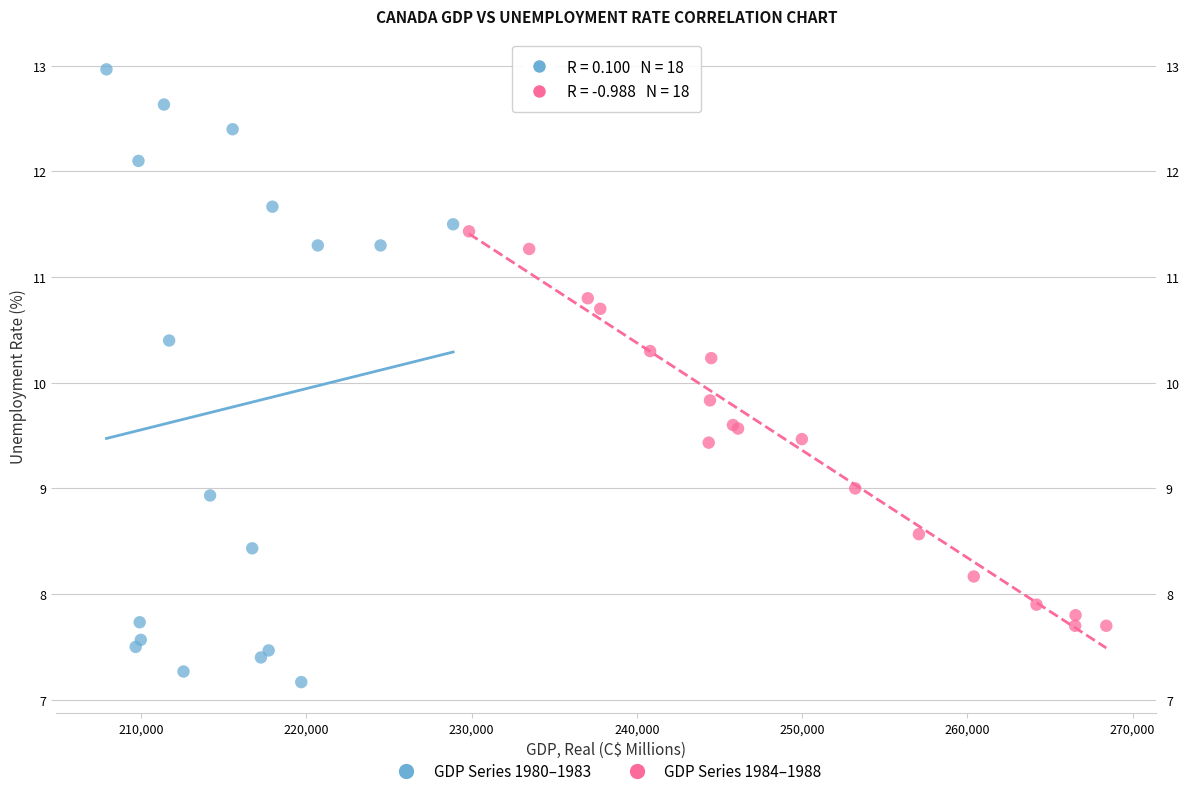

Which series contains the lowest Y value?

GDP Series 1980–1983